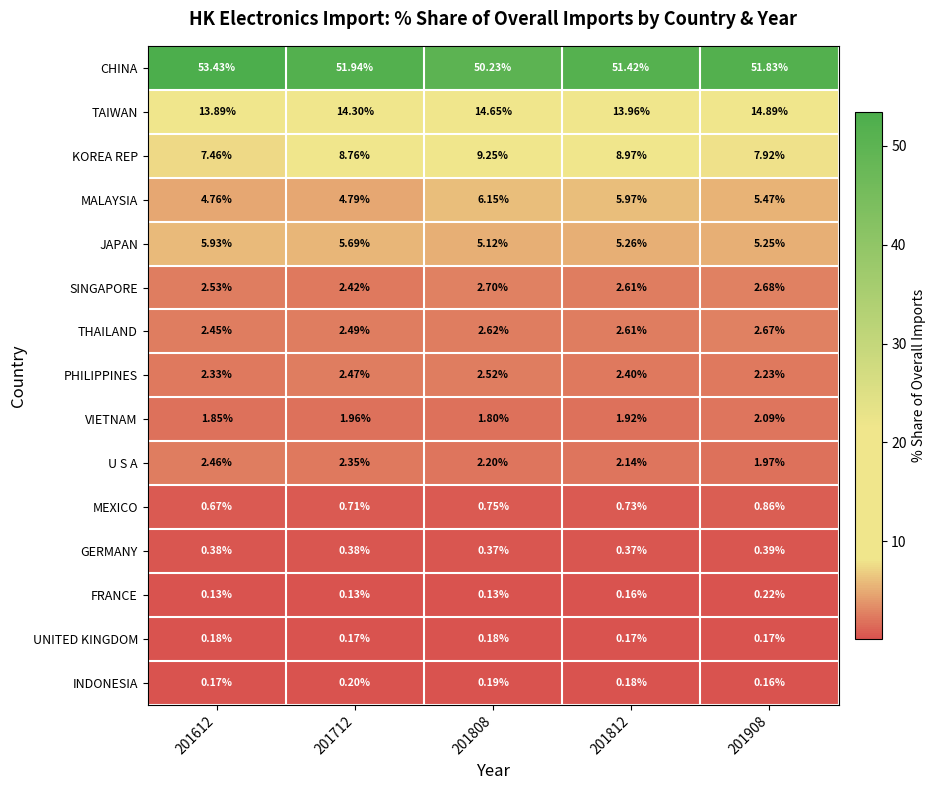

Rank the series at 201808 from highest to lowest value.

CHINA, TAIWAN, KOREA REP, MALAYSIA, JAPAN, SINGAPORE, THAILAND, PHILIPPINES, U S A, VIETNAM, MEXICO, GERMANY, INDONESIA, UNITED KINGDOM, FRANCE